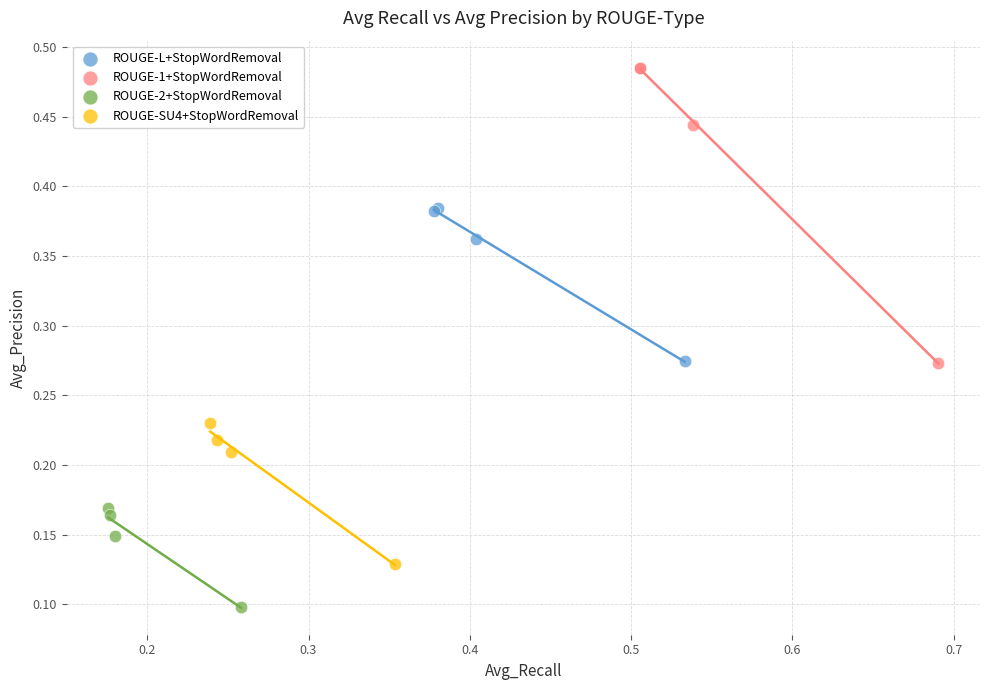

Which series has the largest Y range (max minus min)?

ROUGE-1+StopWordRemoval